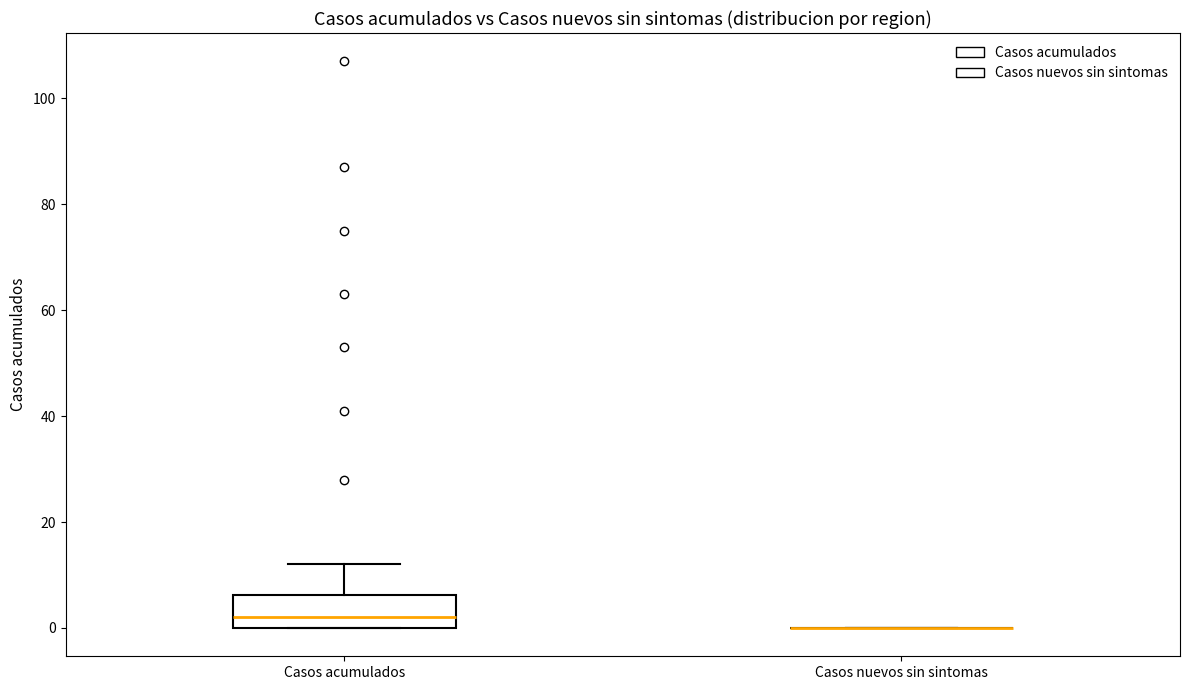

Reading left to right, transcribe this box plot: for each box, give where its median line is, the range the box spans, and where its two whiskers end, as read against the y-axis. The values are not printed on the chart, so give them approximately, as read against the axis.

Casos acumulados: median 2, box 0 to 6, whiskers 0 to 12
Casos nuevos sin sintomas: box collapsed to a line at 0, whiskers 0 to 0